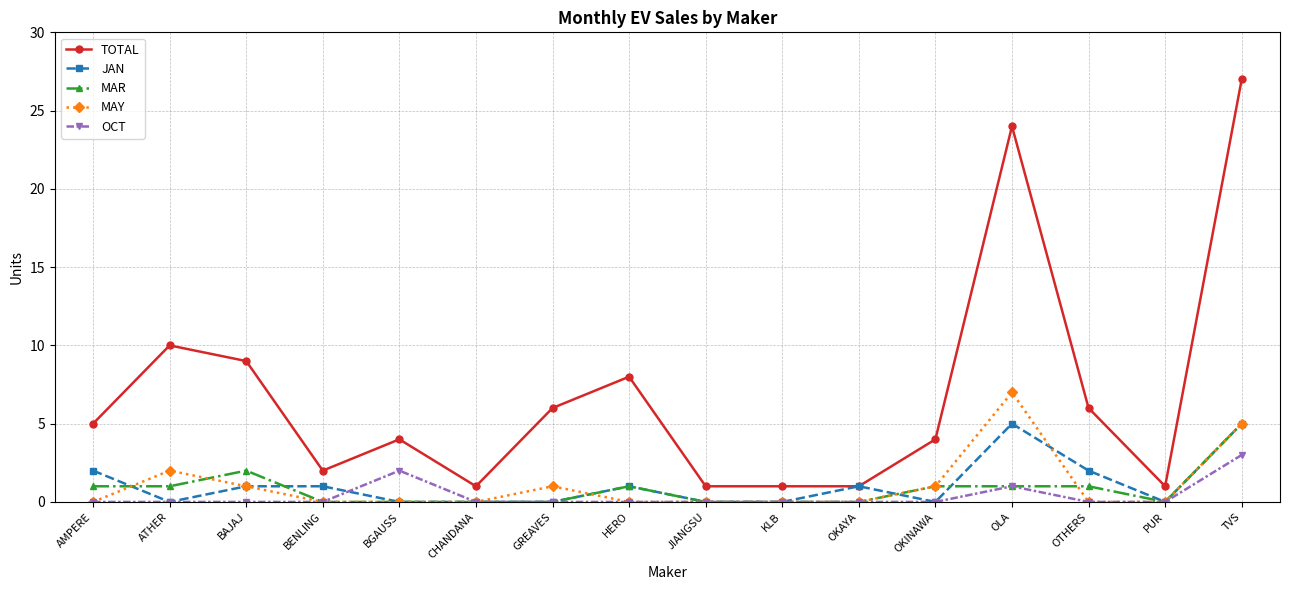

Read the TOTAL value at OKINAWA.

4